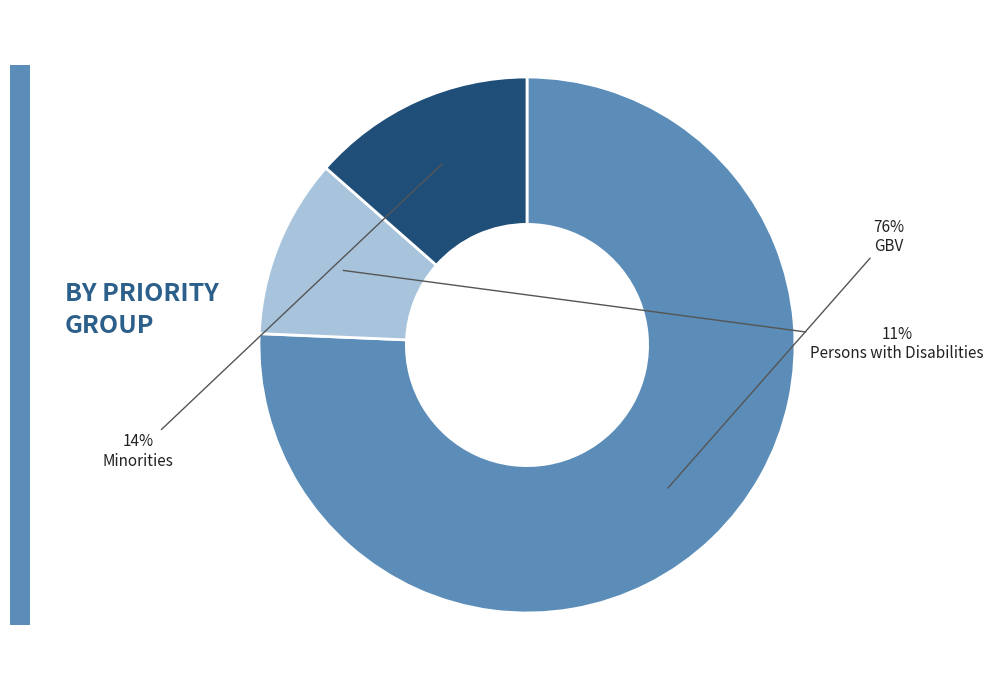

To the nearest percent, what is the average slice percentage?

33%